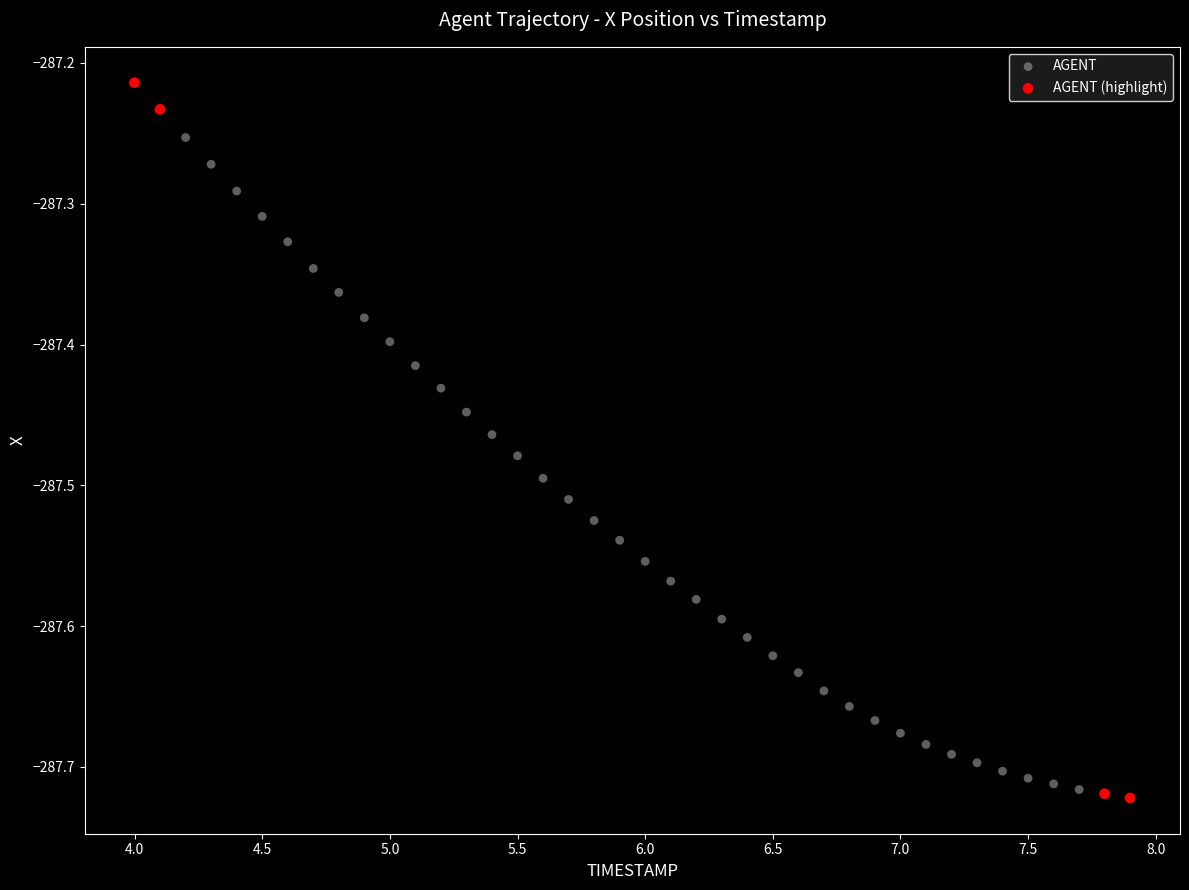

Which series reaches the maximum Y coordinate?

AGENT (highlight)